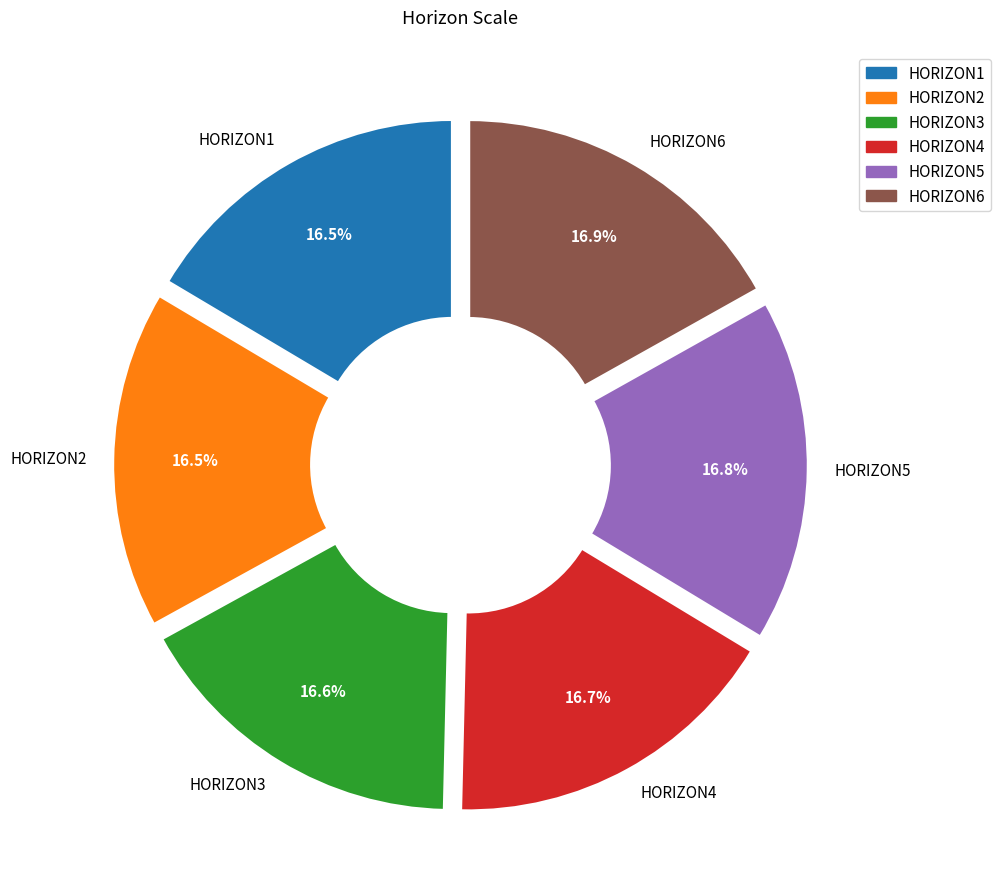

Does HORIZON3 account for over 50% of the chart?

No